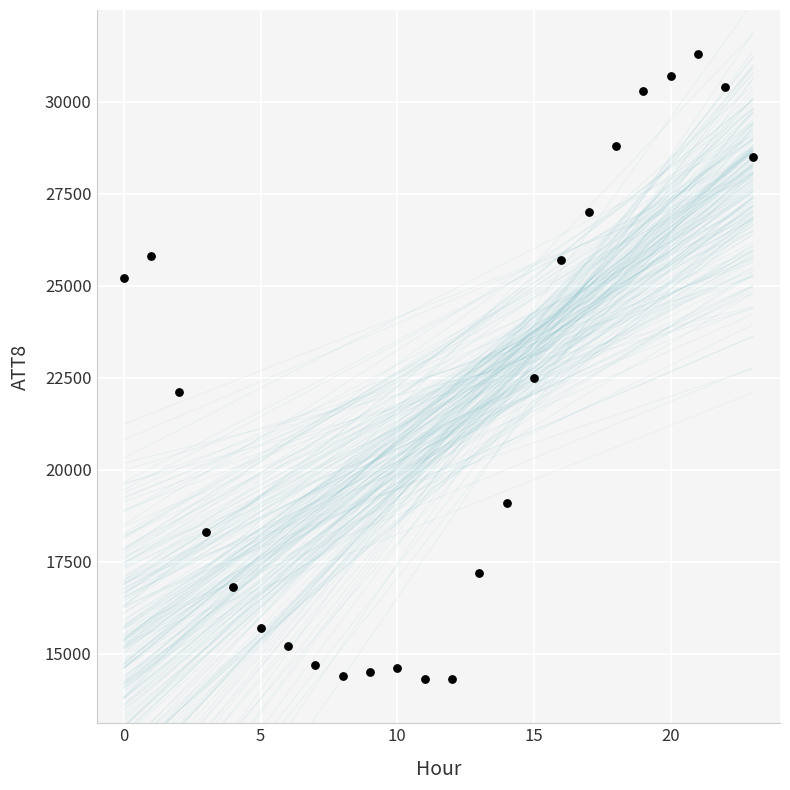

What Y value in the scatter plot is closest to 22800?

22500